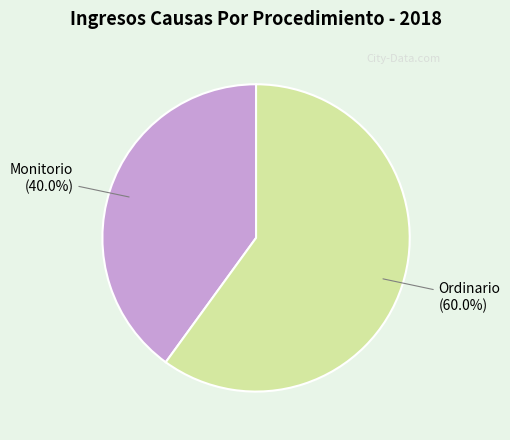

What is the ratio of the value at Ordinario to the value at Monitorio?

1.5